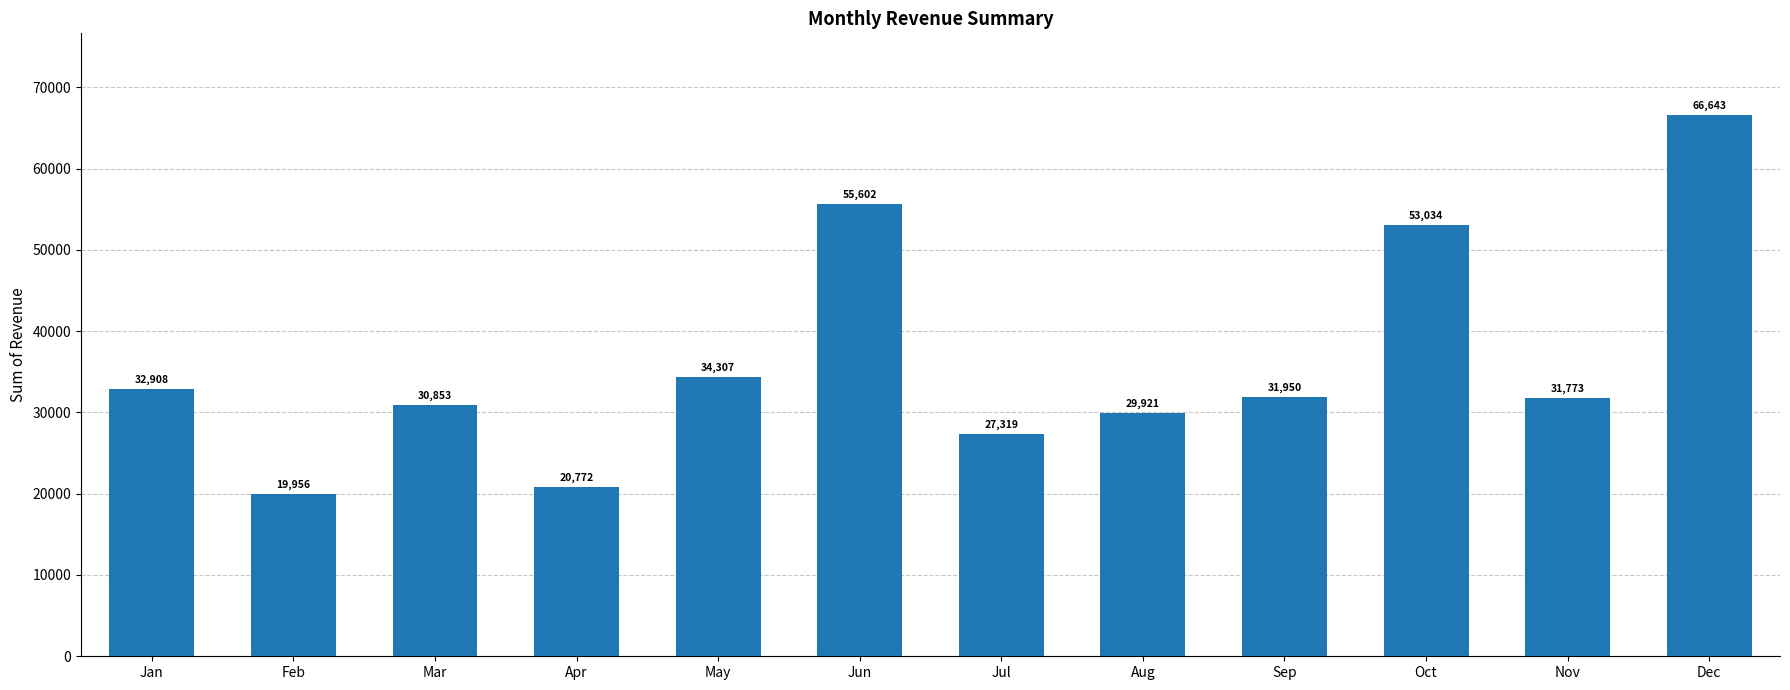

How many bars are there in total?

12